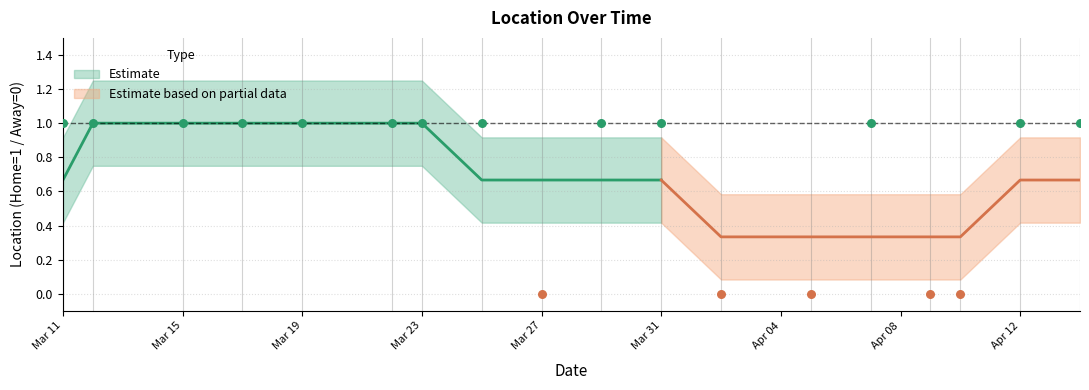

What is the change in value from 8 to 13?

+1